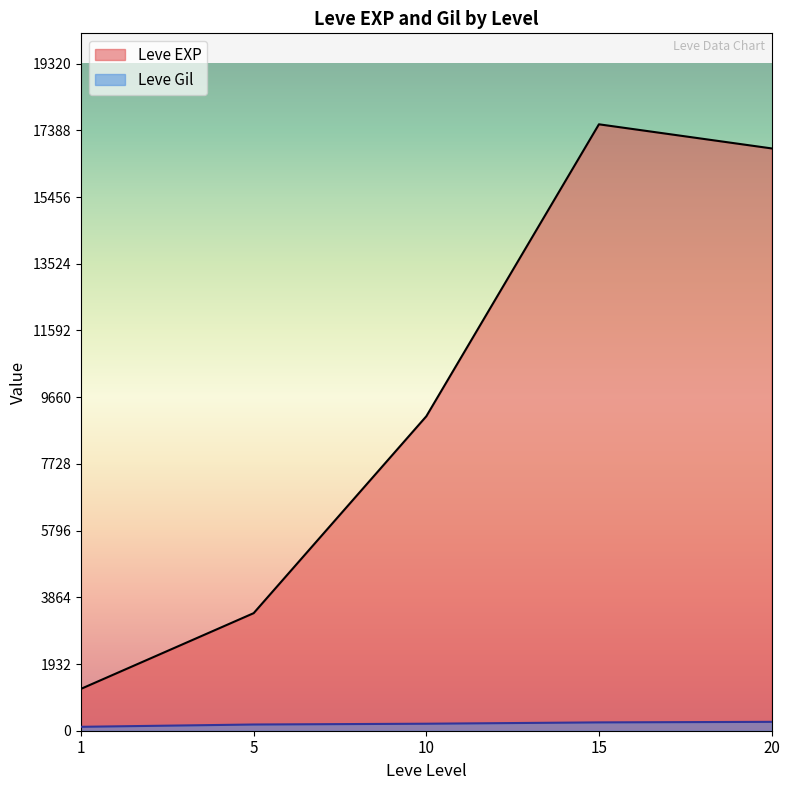

Which series has the largest total across all categories?

Leve EXP